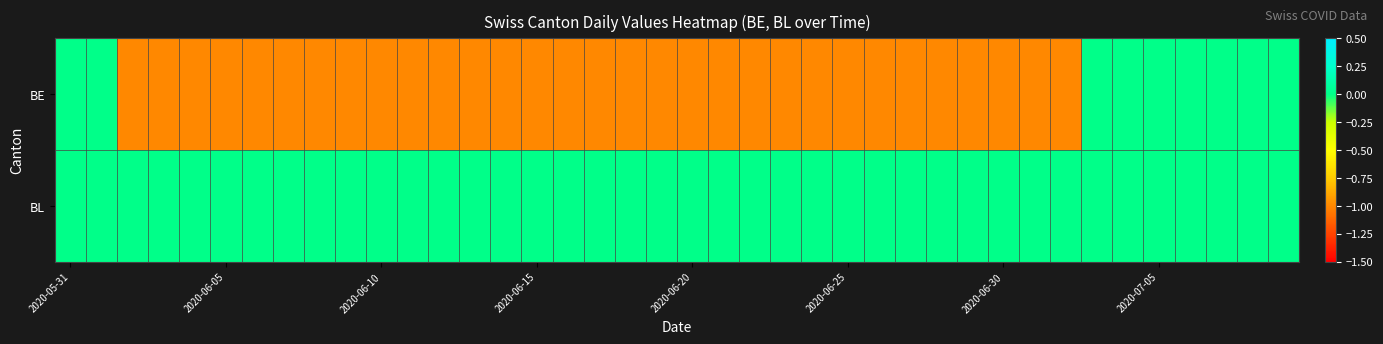

Reading right to left, list all the values displayed in this chart.

BE: 0	0	0	0	0	0	0	-1	-1	-1	-1	-1	-1	-1	-1	-1	-1	-1	-1	-1	-1	-1	-1	-1	-1	-1	-1	-1	-1	-1	-1	-1	-1	-1	-1	-1	-1	-1	0	0
BL: 0	0	0	0	0	0	0	0	0	0	0	0	0	0	0	0	0	0	0	0	0	0	0	0	0	0	0	0	0	0	0	0	0	0	0	0	0	0	0	0